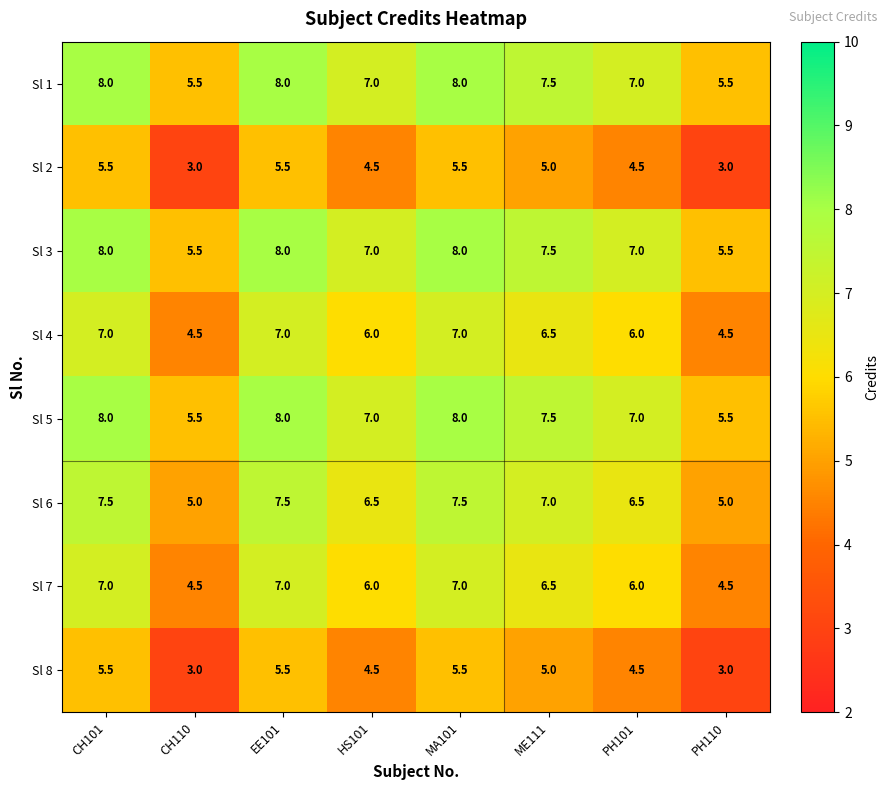

What is the difference between the maximum and second lowest values in the Sl 6 series?

2.5